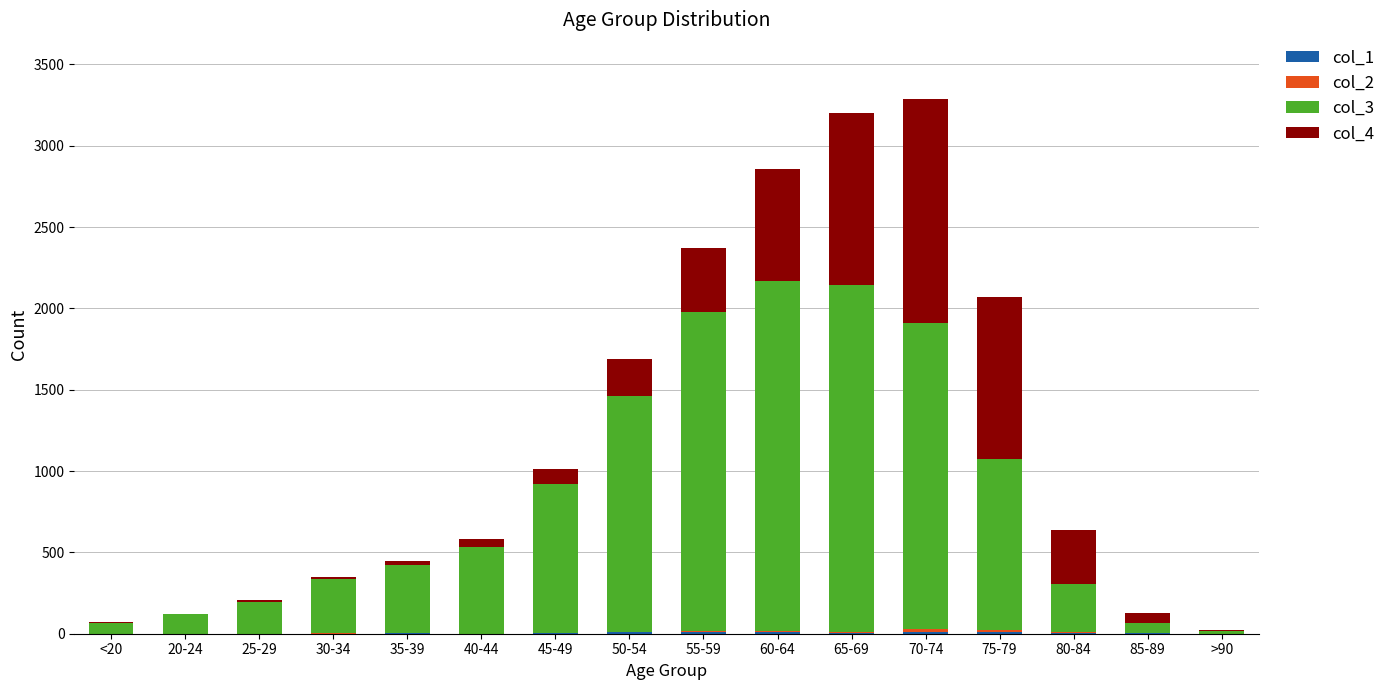

What is the sum of the col_2 values at 70-74 and 35-39?

15